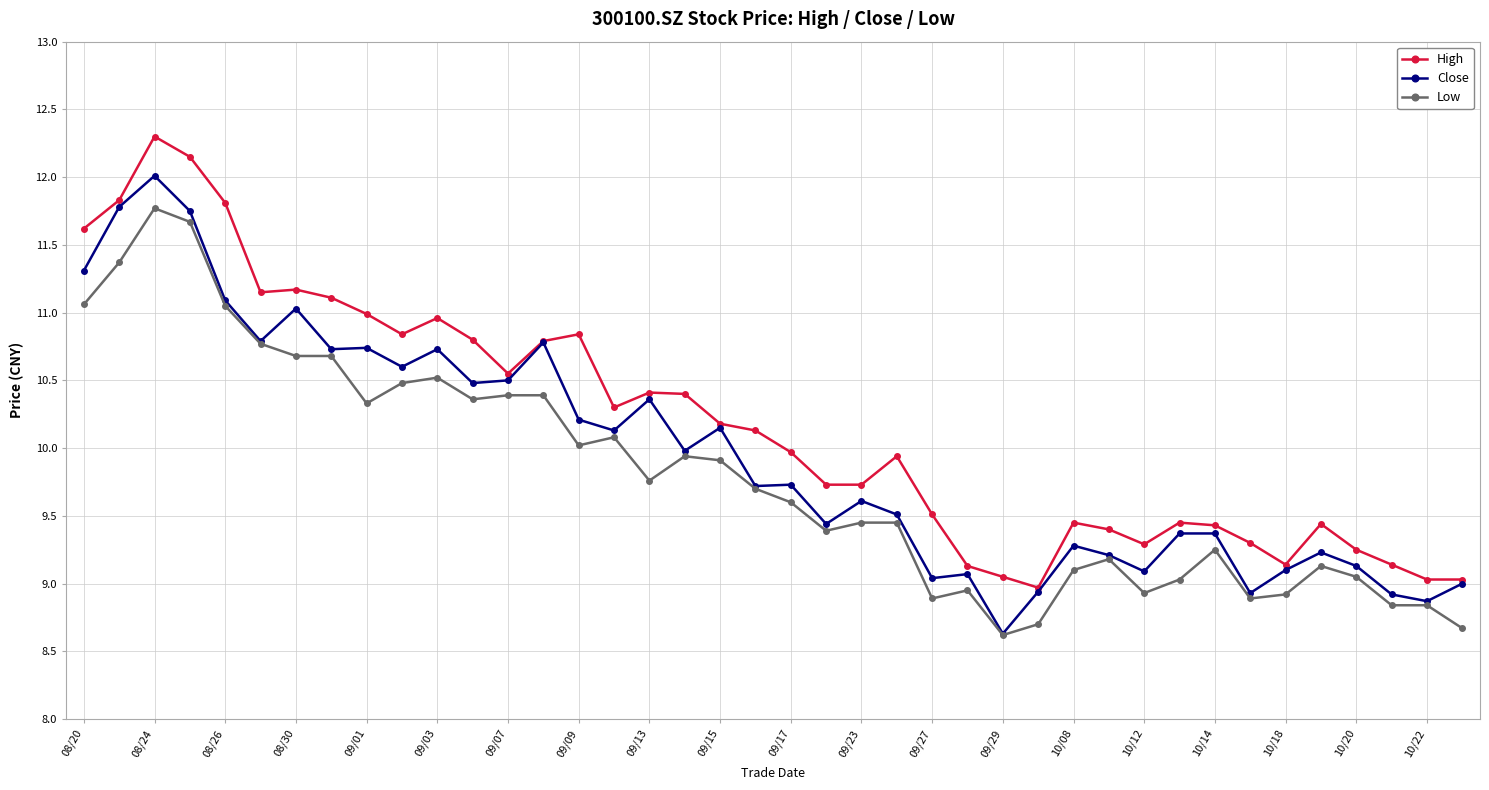

Rank the series by their maximum value, from highest to lowest.

High, Close, Low